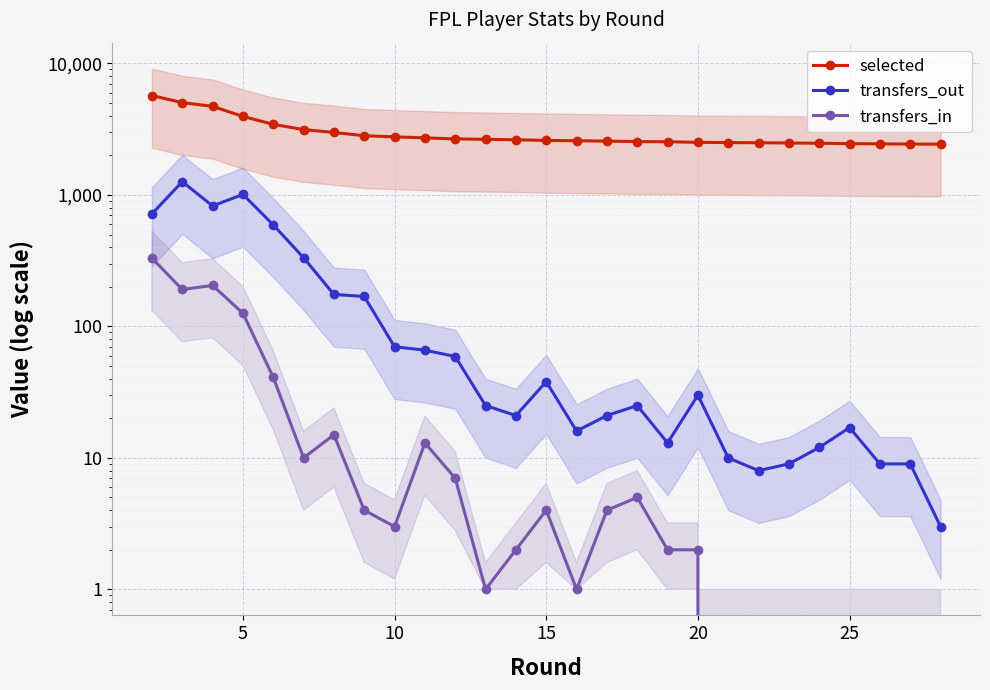

Is the value of transfers_out at 20 greater than the value of transfers_in at 10?

Yes